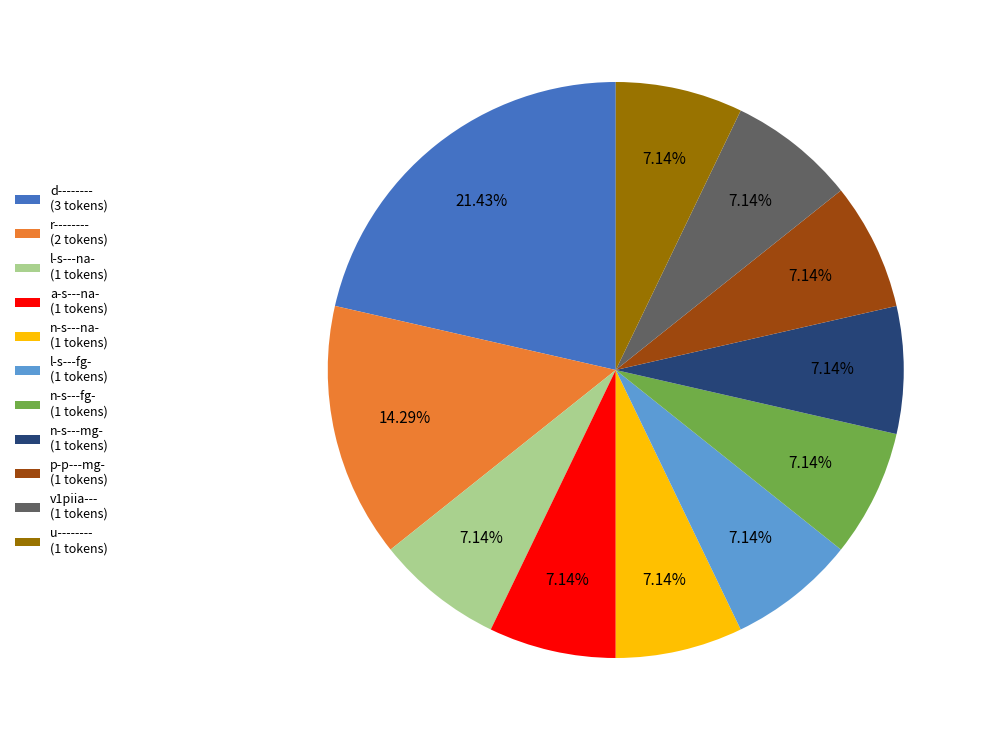

To the nearest percent, what is the combined percentage of v1piia--- and n-s---fg-?

14%